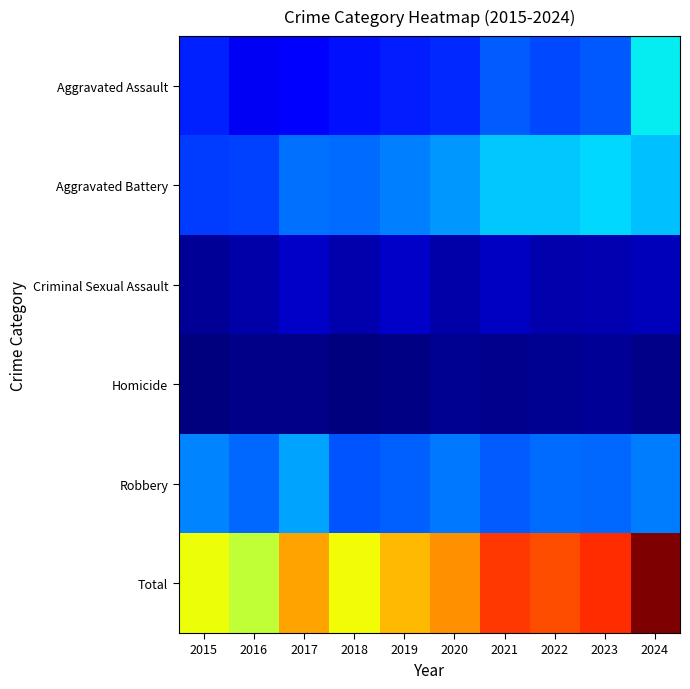

What is the difference between the highest and lowest values at 2023?

227